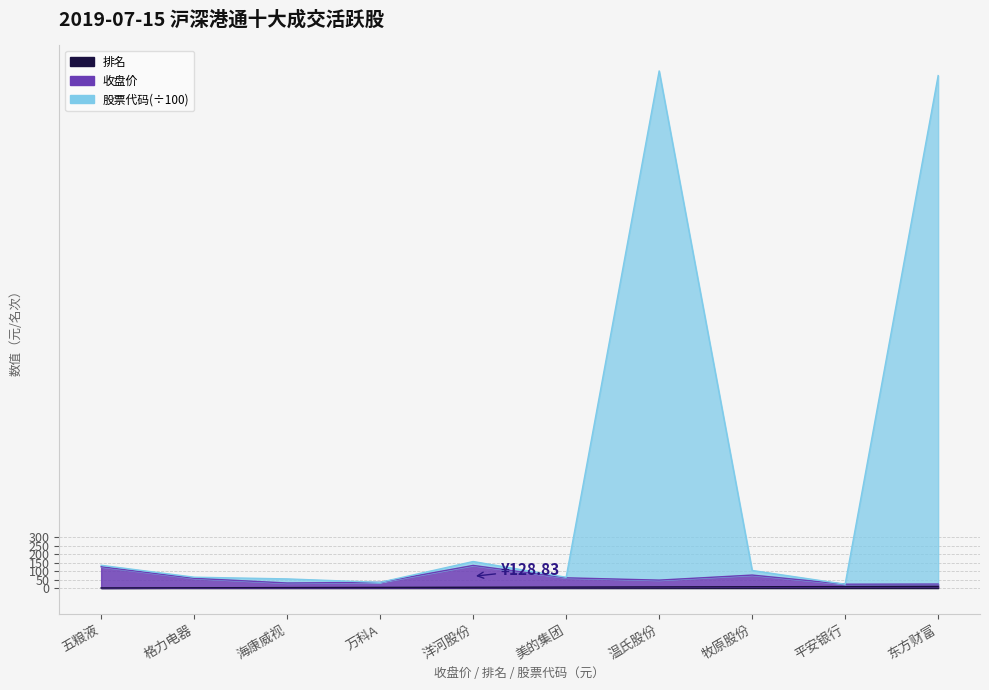

How many categories are shown in the chart?

10